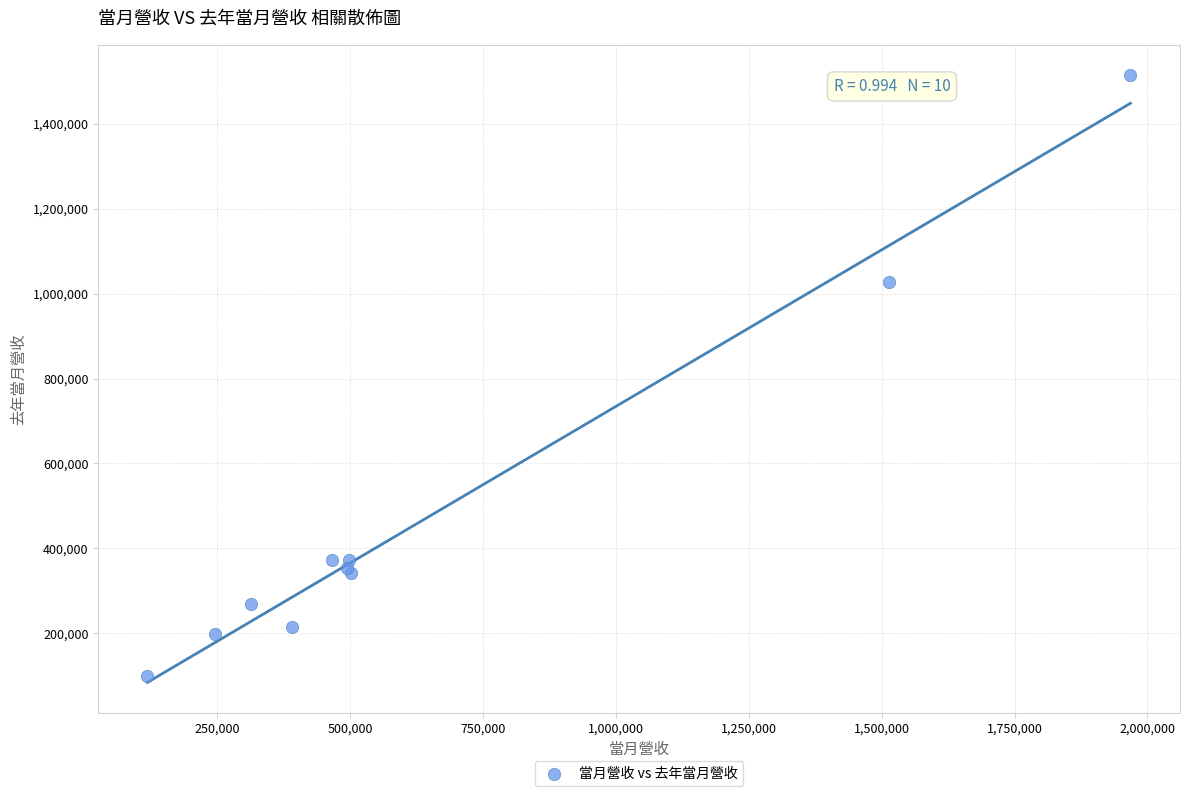

What Y value in the scatter plot is closest to 807370?

1028075